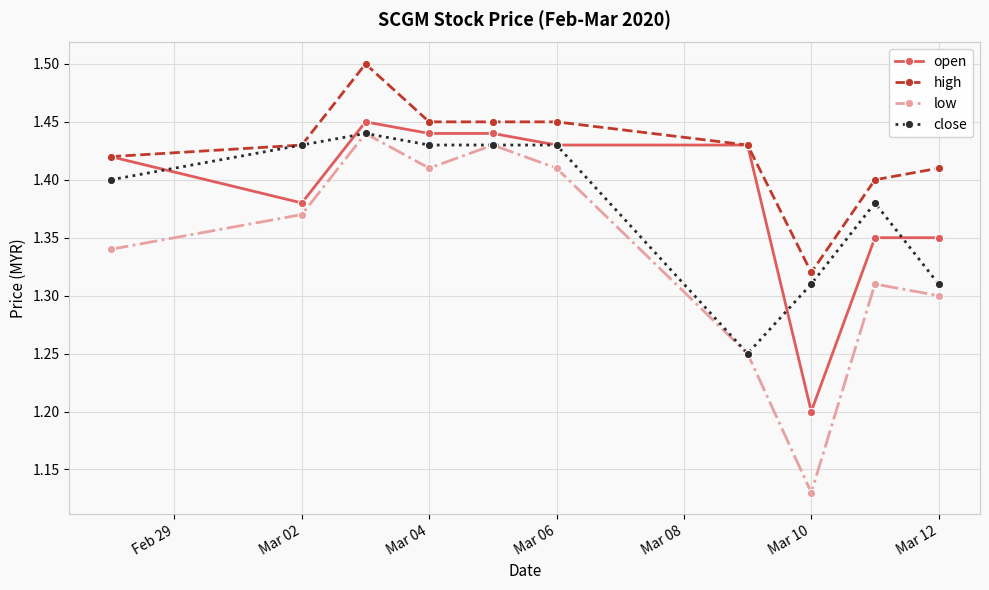

How many high values are between 1 and 2?

10